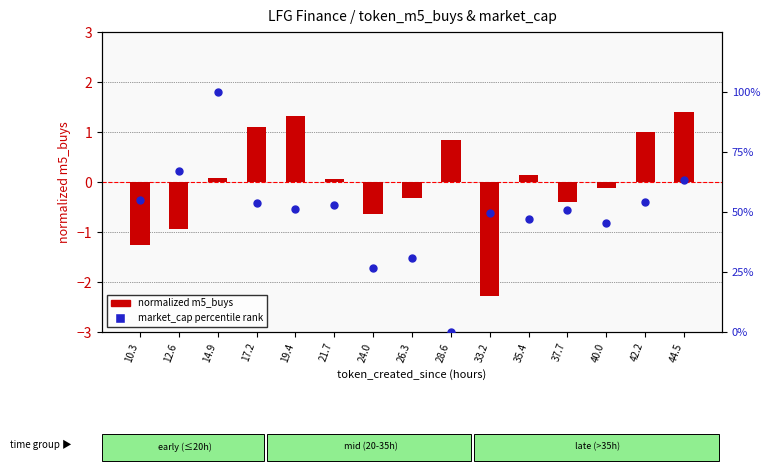

At which category is the sum across all series the highest?

14.9